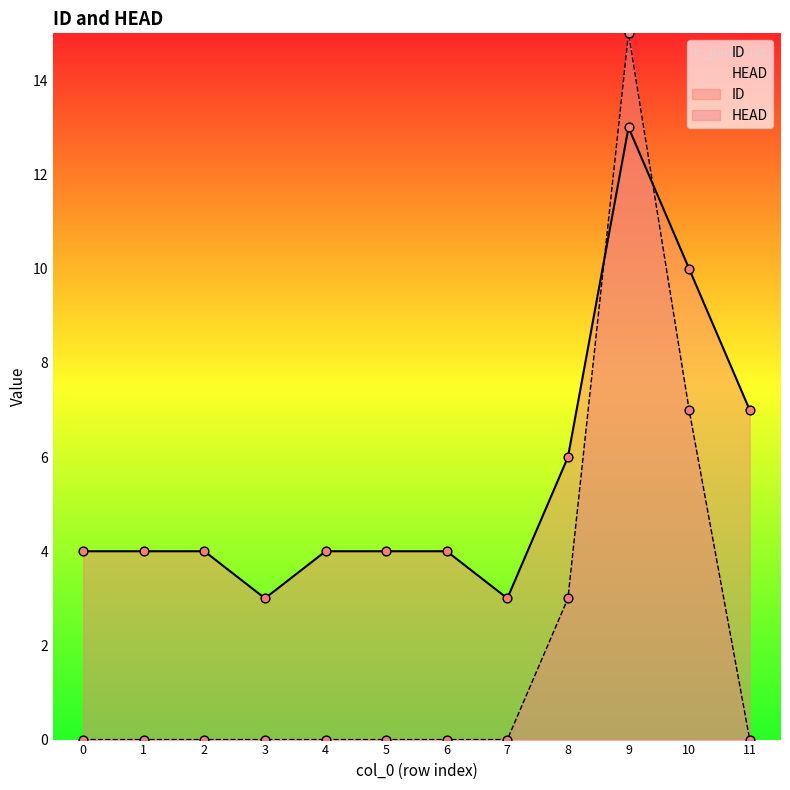

What are all the series names shown in the legend?

ID, HEAD